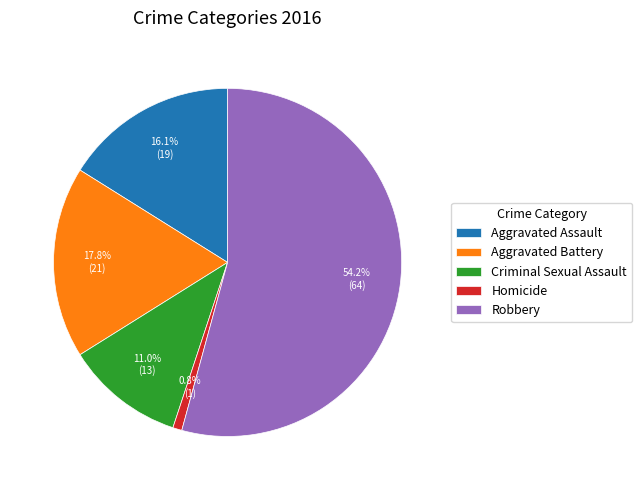

True or false: Criminal Sexual Assault accounts for 1% of the total.

False